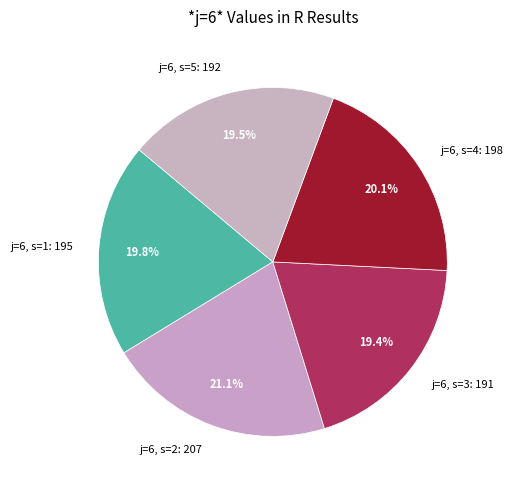

To the nearest percent, what is the average slice percentage?

20%